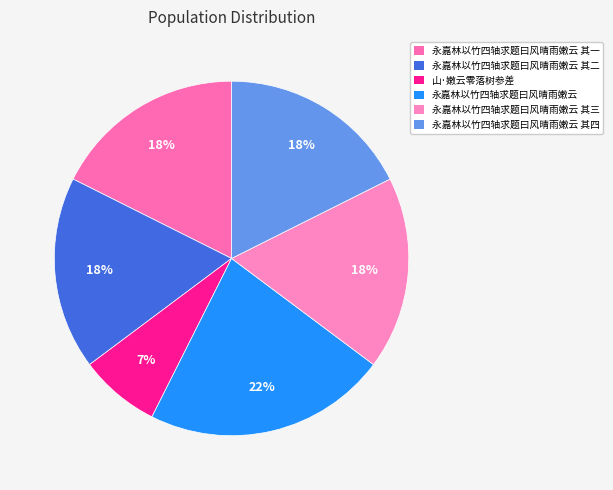

How many slices are in this pie chart?

6